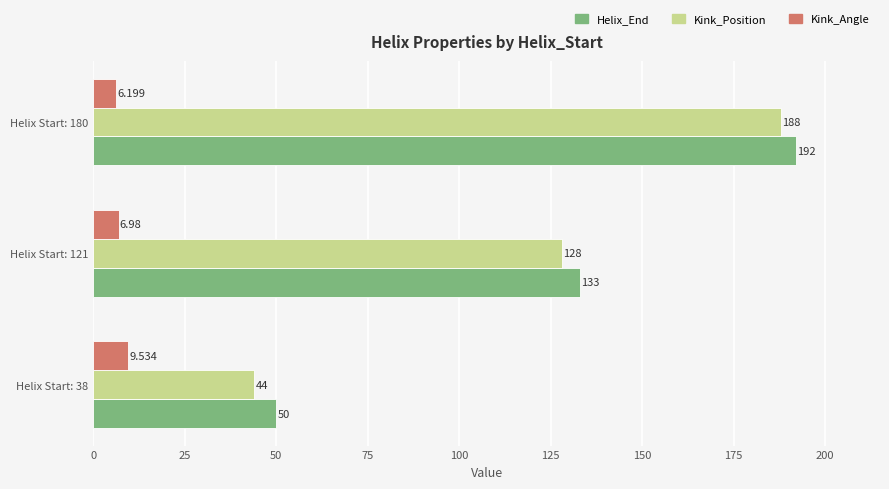

Rank the series by their maximum value, from highest to lowest.

Helix_End, Kink_Position, Kink_Angle